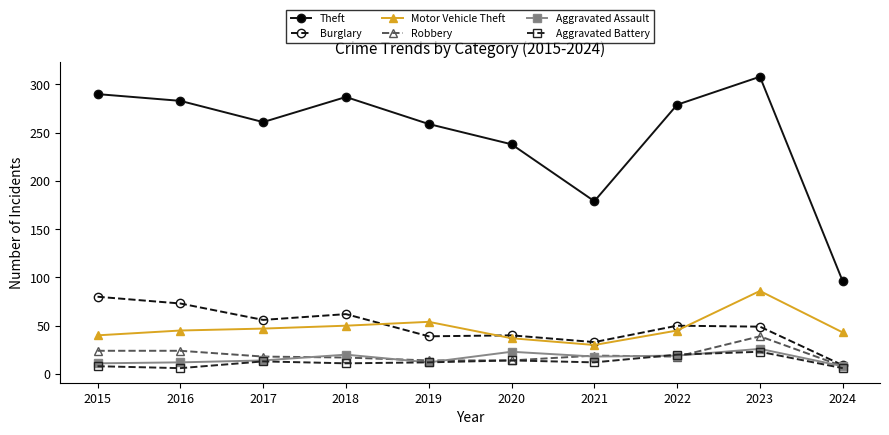

Is the value of Robbery at 2021 greater than the value of Theft at 2023?

No